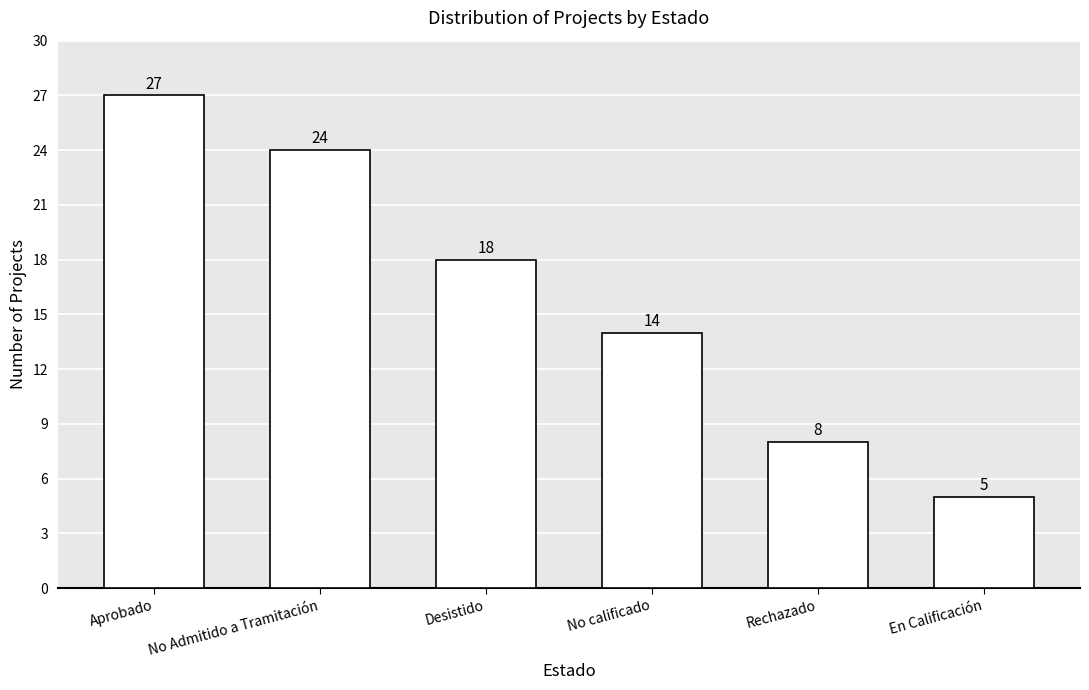

What is the value of the 5th bar from the left?

8